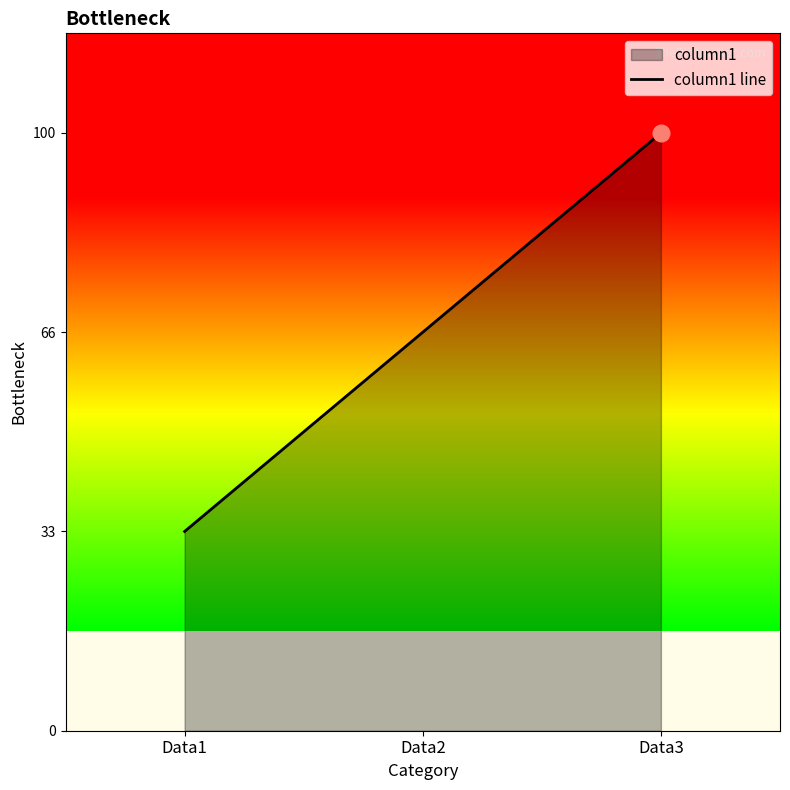

Between Data3 and Data2, which is larger?

Data3